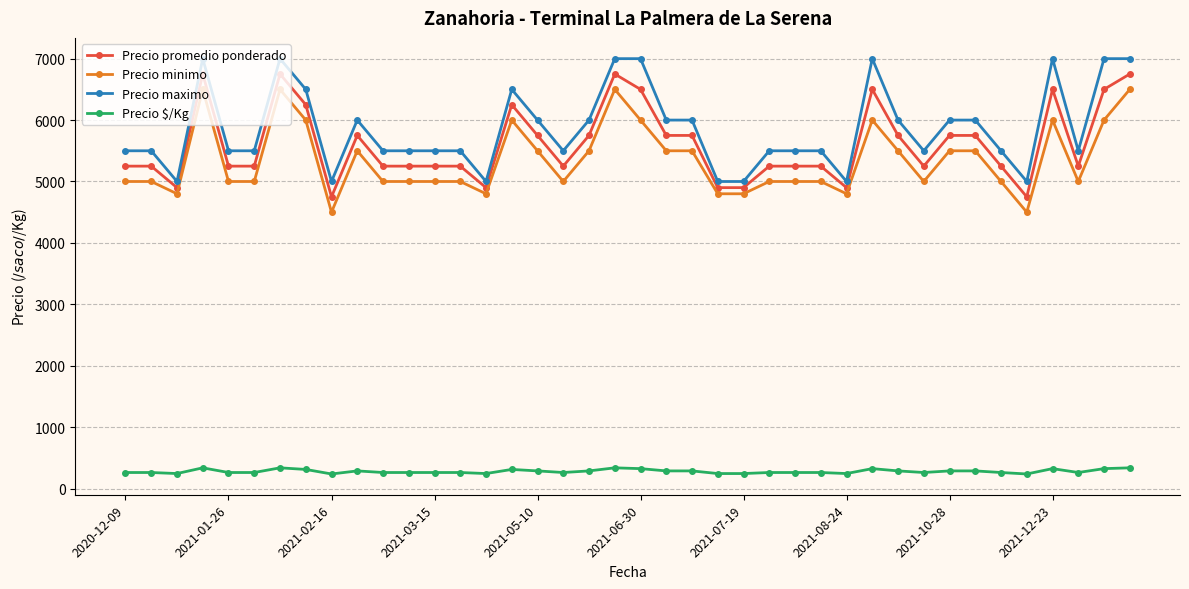

True or false: Precio promedio ponderado and Precio $/Kg intersect in this chart.

False